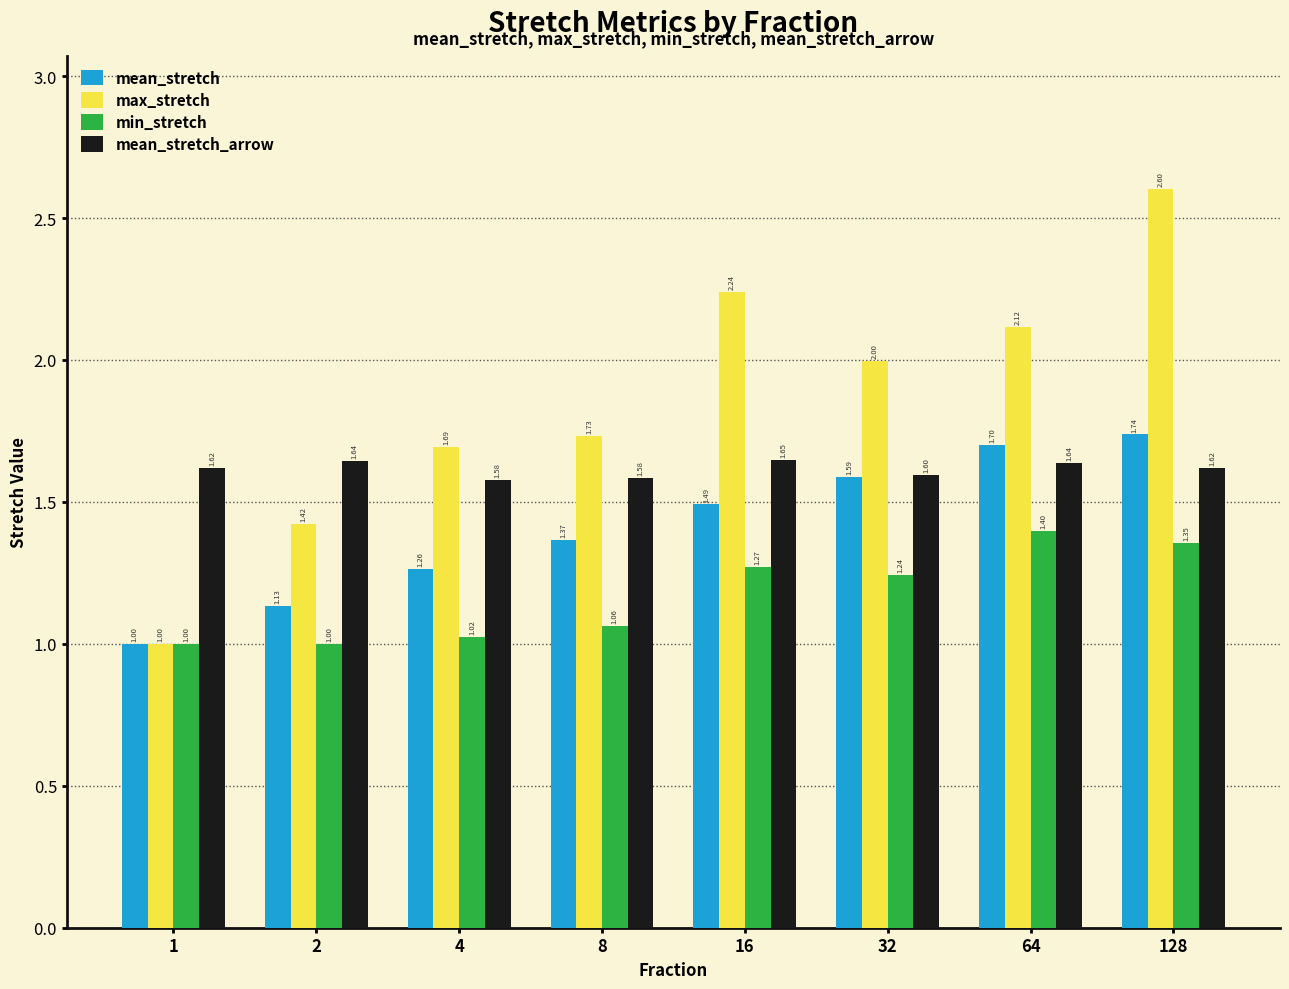

At which label is mean_stretch closest to 1?

1